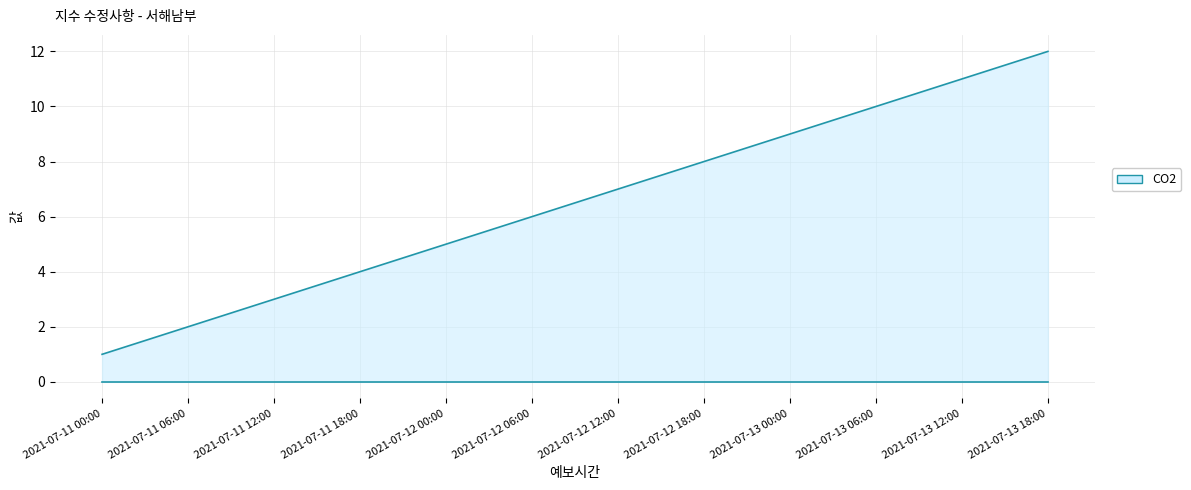

What is the label of the 10th point from the left?

2021-07-13 06:00